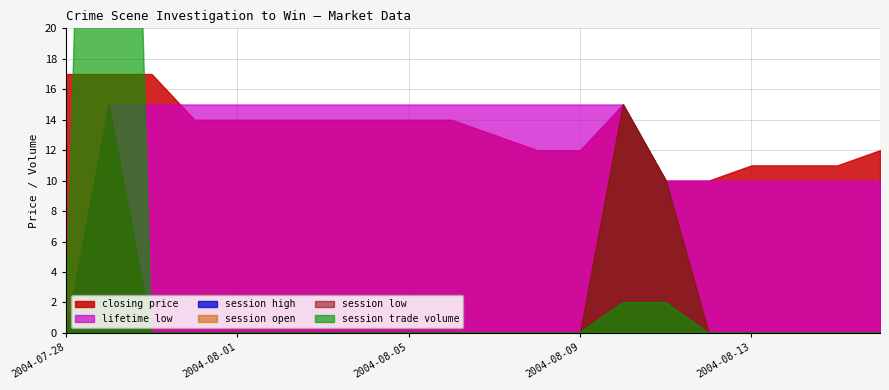

Reading left to right, transcribe all the data shown in this chart.

closing price: 17	17	17	14	14	14	14	14	14	14	13	12	12	15	10	10	11	11	11	12
session high: 0	15	0	0	0	0	0	0	0	0	0	0	0	15	10	0	0	0	0	0
session open: 0	15	0	0	0	0	0	0	0	0	0	0	0	15	10	0	0	0	0	0
session low: 0	15	0	0	0	0	0	0	0	0	0	0	0	15	10	0	0	0	0	0
session trade volume: 0	100	0	0	0	0	0	0	0	0	0	0	0	2	2	0	0	0	0	0
lifetime low: 0	15	15	15	15	15	15	15	15	15	15	15	15	15	10	10	10	10	10	10